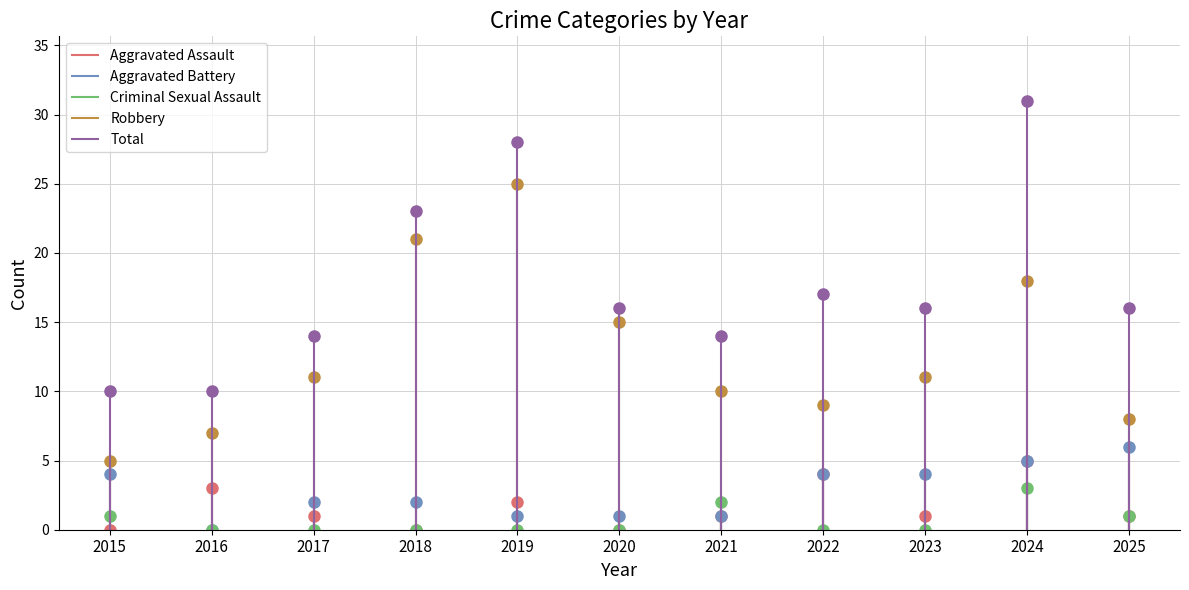

Reading left to right, what are all the values shown in this chart?

Aggravated Assault: 0	3	1	0	2	0	1	4	1	5	1
Aggravated Battery: 4	0	2	2	1	1	1	4	4	5	6
Criminal Sexual Assault: 1	0	0	0	0	0	2	0	0	3	1
Robbery: 5	7	11	21	25	15	10	9	11	18	8
Total: 10	10	14	23	28	16	14	17	16	31	16